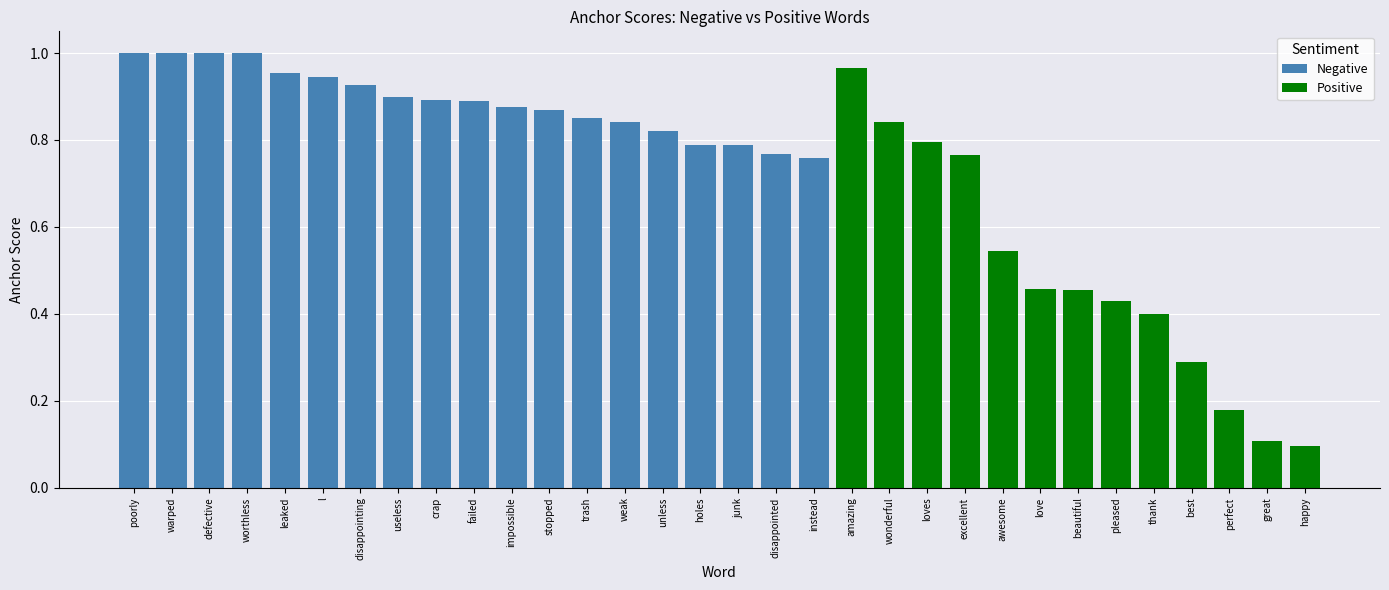

Is it true that Negative equals 1.3 at holes?

False